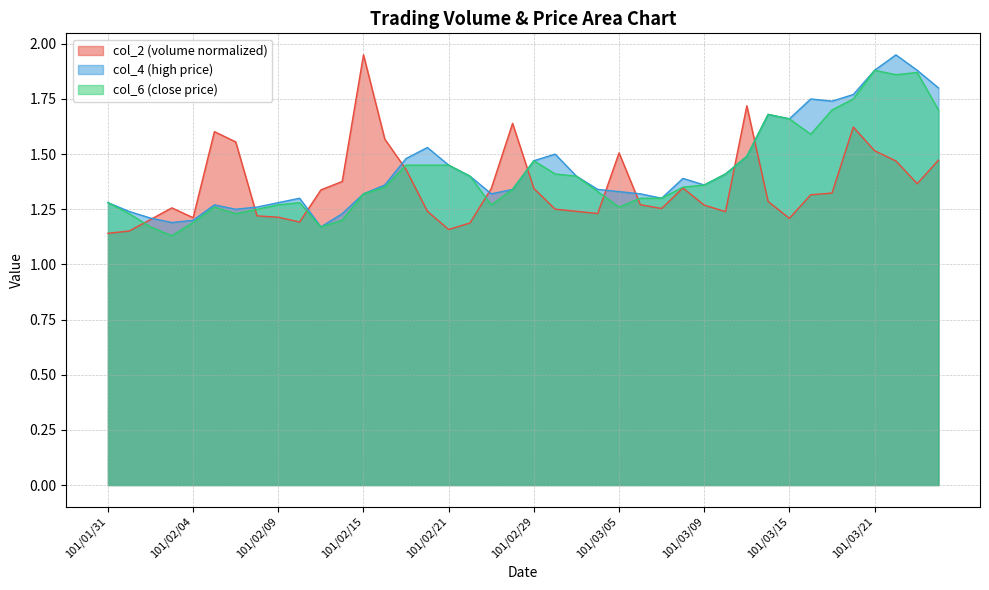

True or false: col_6 and col_4 cross at least once.

False